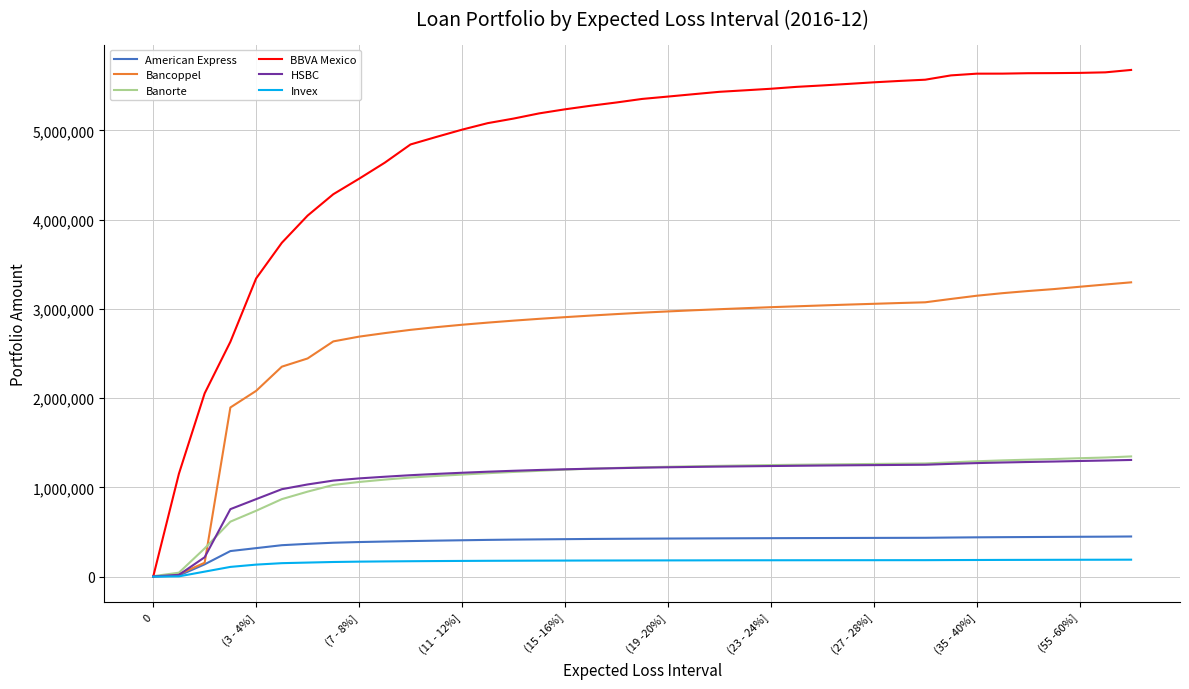

What is the minimum value for BBVA Mexico?

21